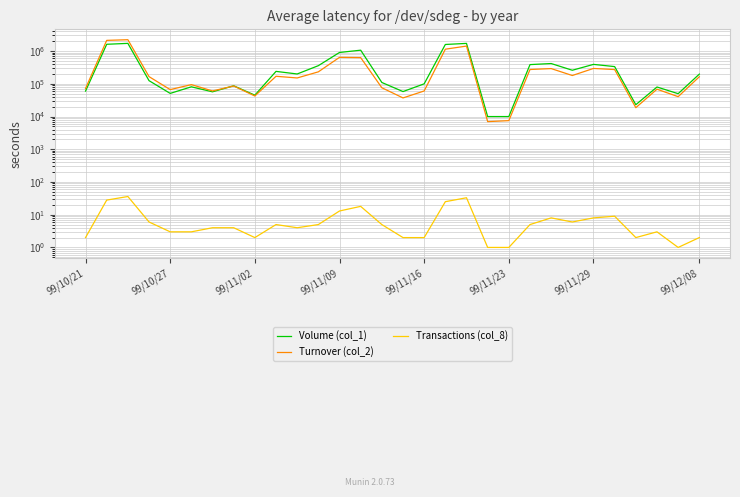

How many data points in Transactions (col_8) are less than 5?

15